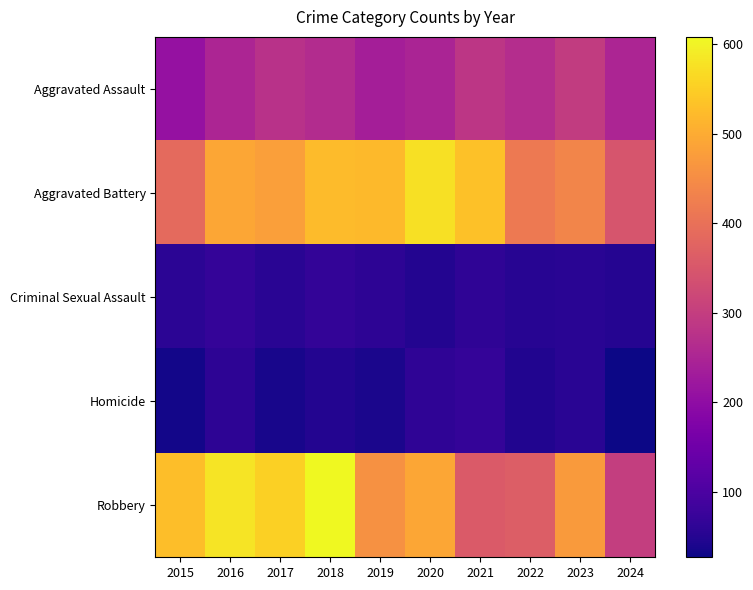

Reading left to right, list all the values displayed in this chart.

Aggravated Assault: 2015=210	2016=250	2017=276	2018=265	2019=238	2020=249	2021=284	2022=267	2023=295	2024=250
Aggravated Battery: 2015=387	2016=491	2017=480	2018=522	2019=520	2020=574	2021=531	2022=417	2023=437	2024=347
Criminal Sexual Assault: 2015=58	2016=69	2017=55	2018=66	2019=61	2020=49	2021=62	2022=52	2023=56	2024=51
Homicide: 2015=32	2016=59	2017=37	2018=49	2019=40	2020=63	2021=69	2022=47	2023=55	2024=27
Robbery: 2015=527	2016=579	2017=553	2018=608	2019=458	2020=491	2021=357	2022=364	2023=473	2024=300